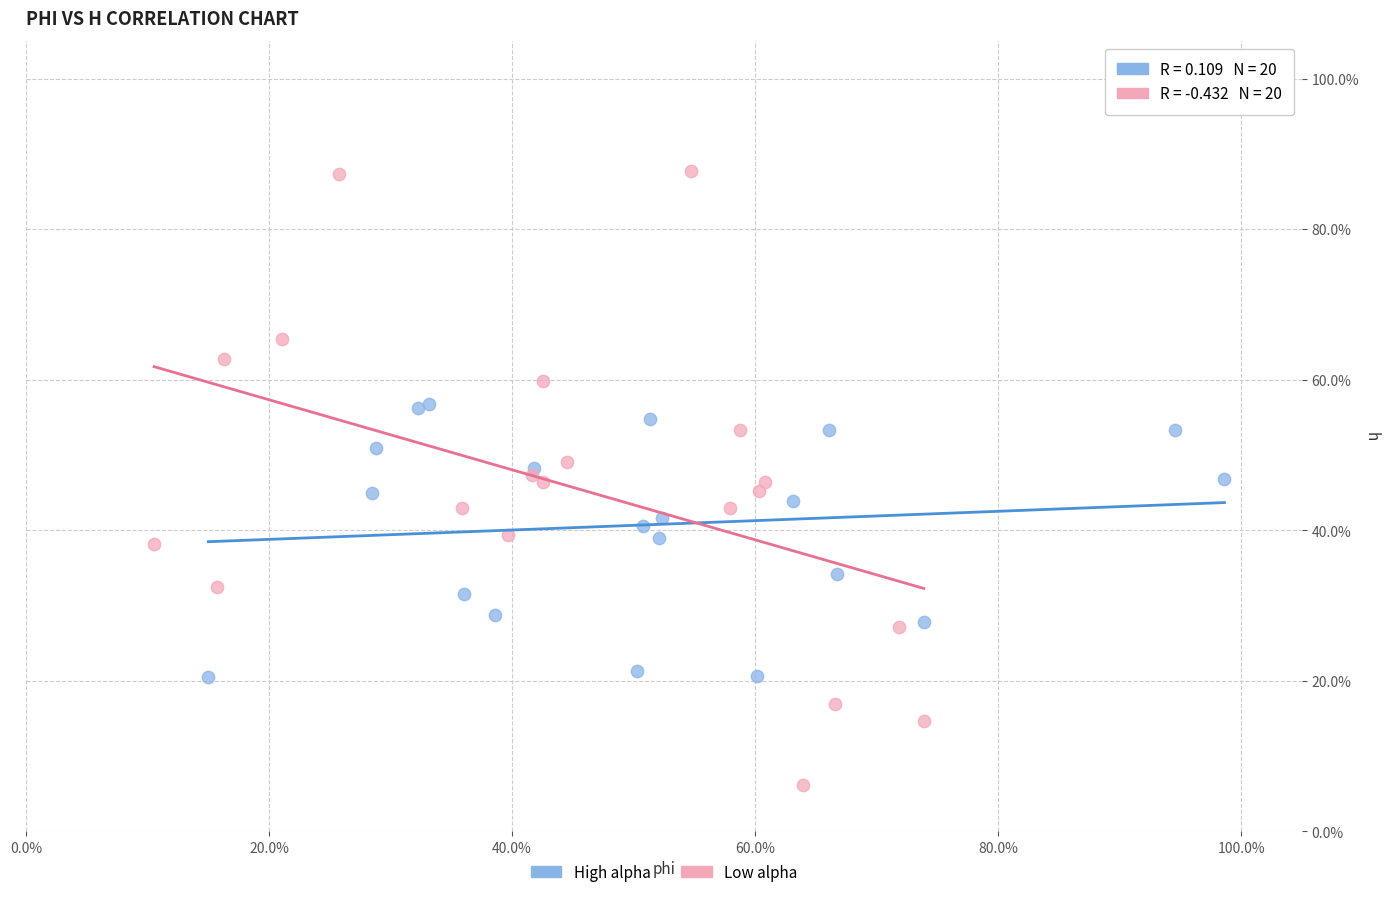

What are all the series names shown in the legend?

High alpha, Low alpha